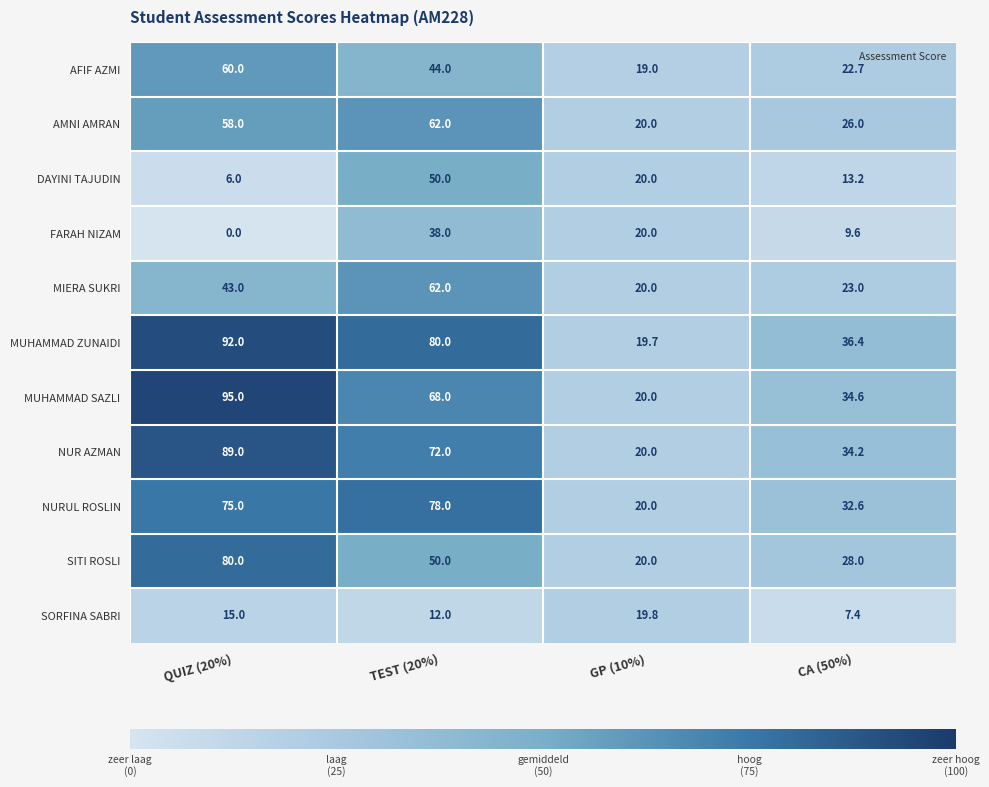

The MUHAMMAD SAZLI series shows 34.6 at CA (50%). True or false?

True